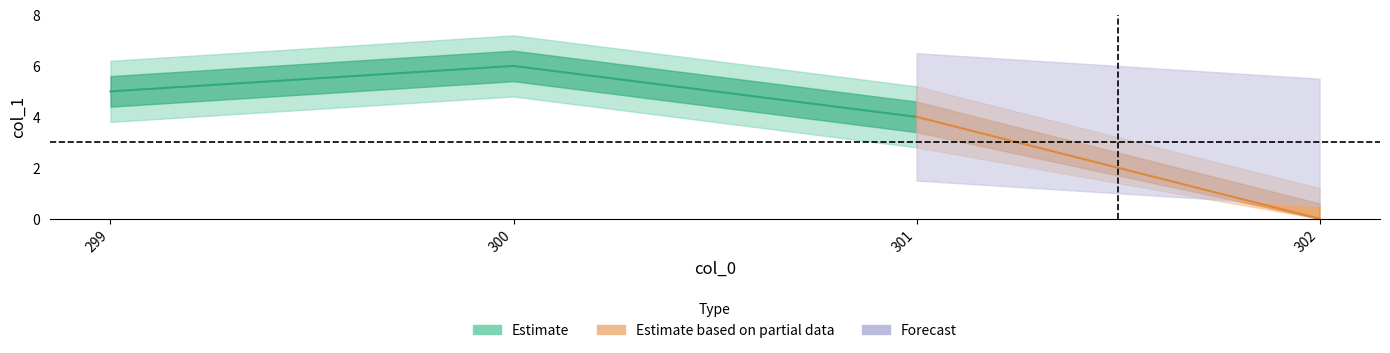

What is the value of the 3rd point from the left?

4